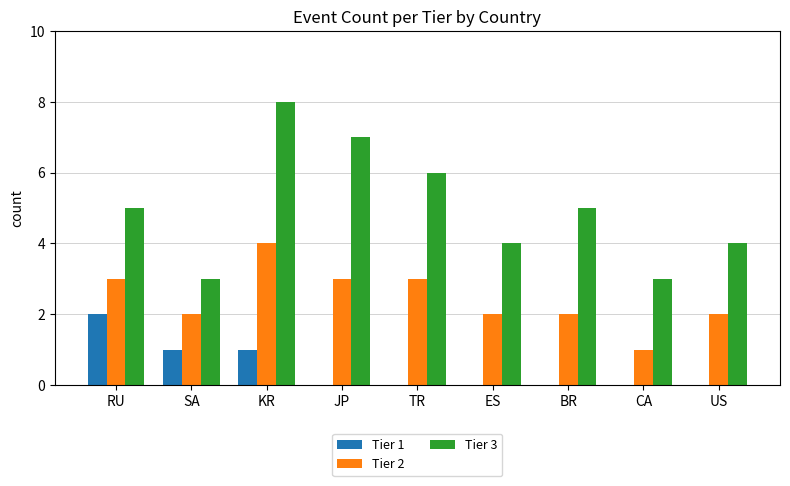

Which series has the largest total across all categories?

Tier 3